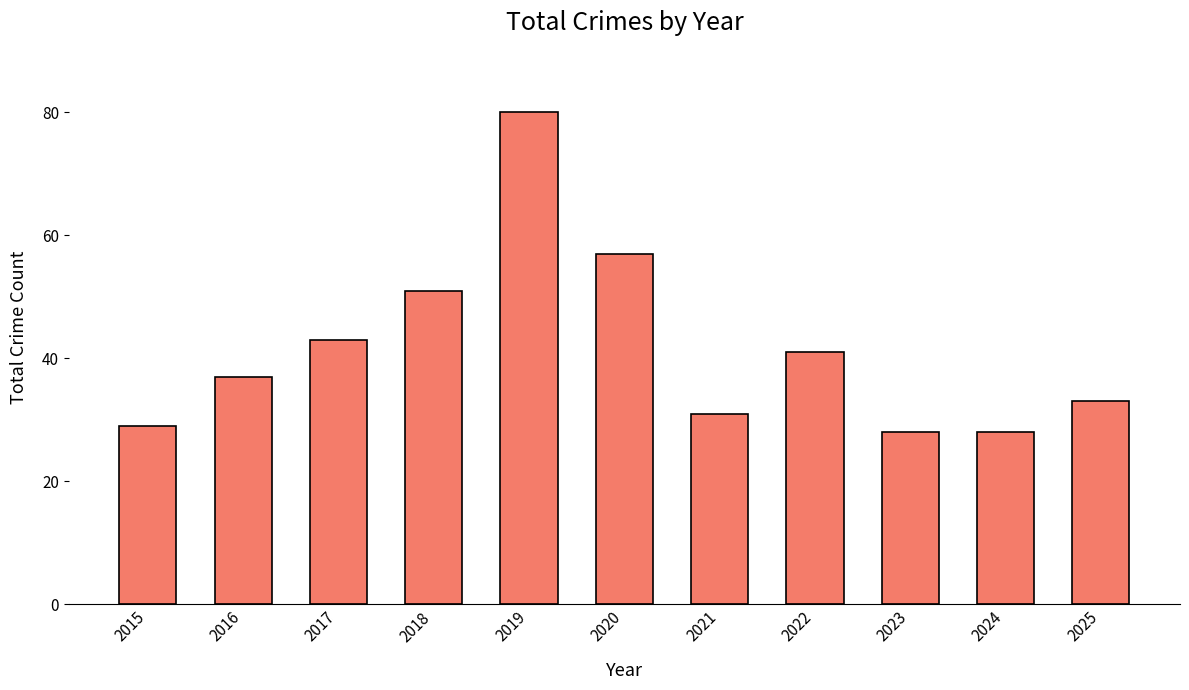

What is the average value?

42